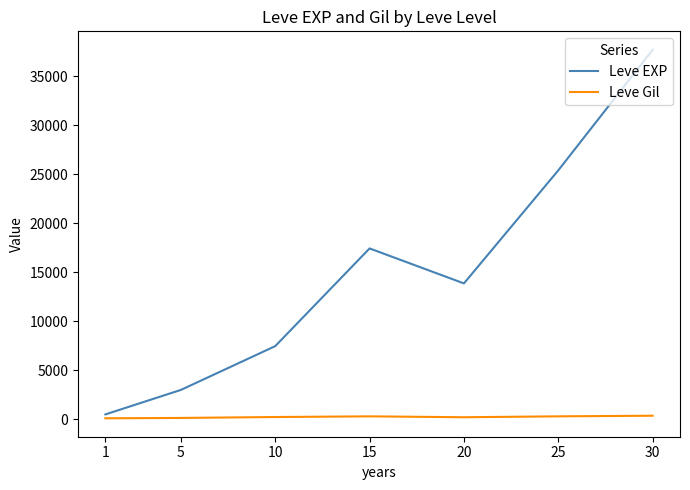

The value of Leve EXP at 25 is 25410.0. True or false?

True